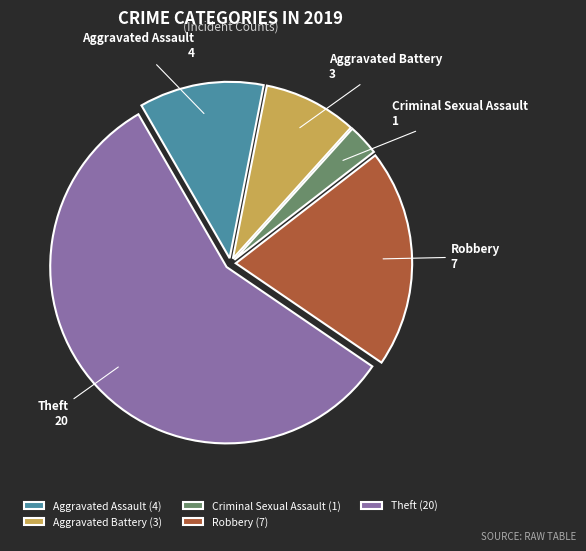

Which has a higher value, Theft or Aggravated Battery?

Theft